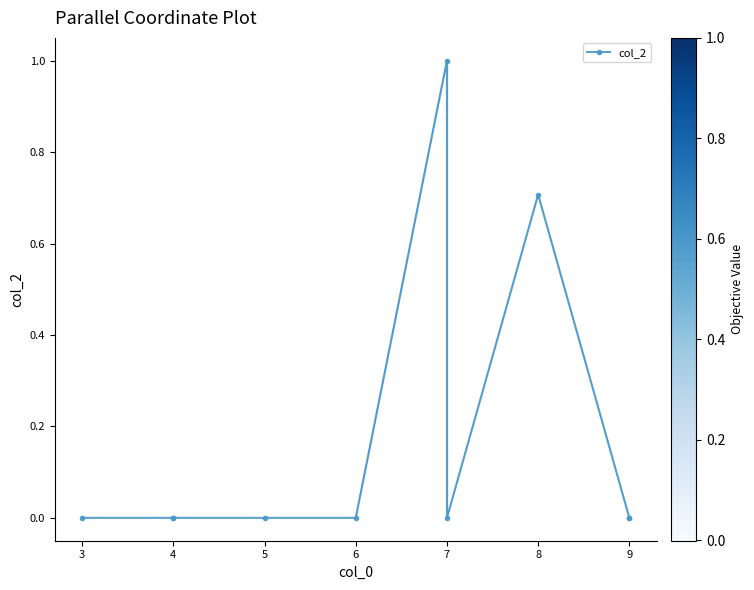

Reading left to right, transcribe all the data shown in this chart.

0.0	0.0	0.0	0.0	0.0	1.0	0.0	0.7	0.0	0.0